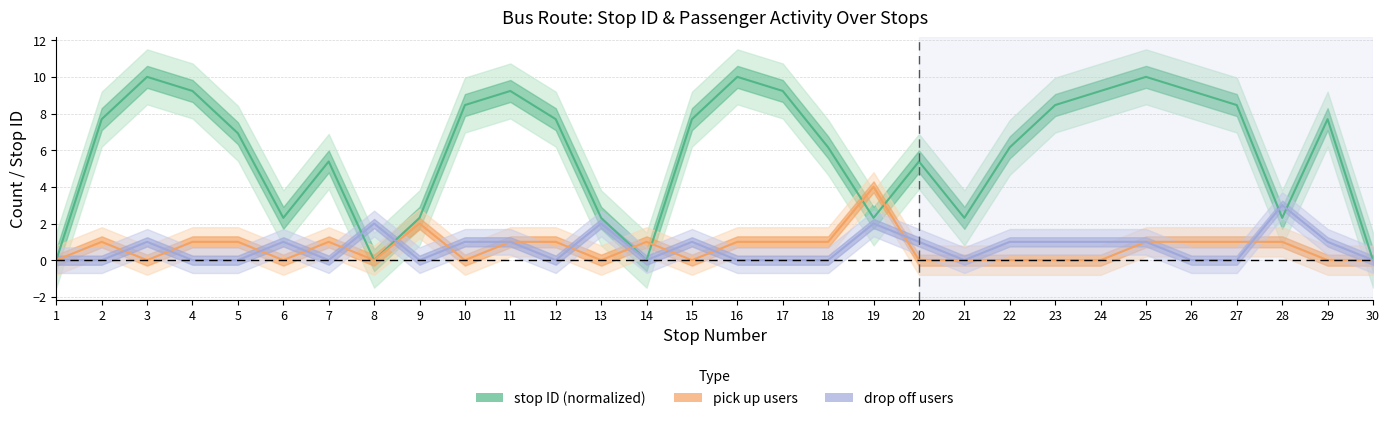

What is the highest value of the stop ID series?

10.0